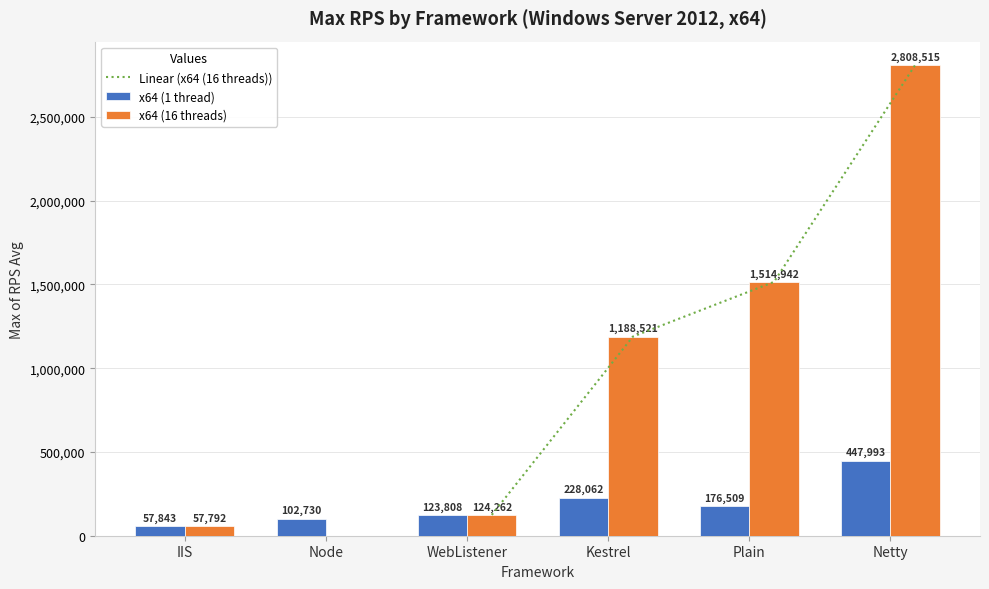

What is the difference between the x64 (16 threads) values at Node and IIS?

57792